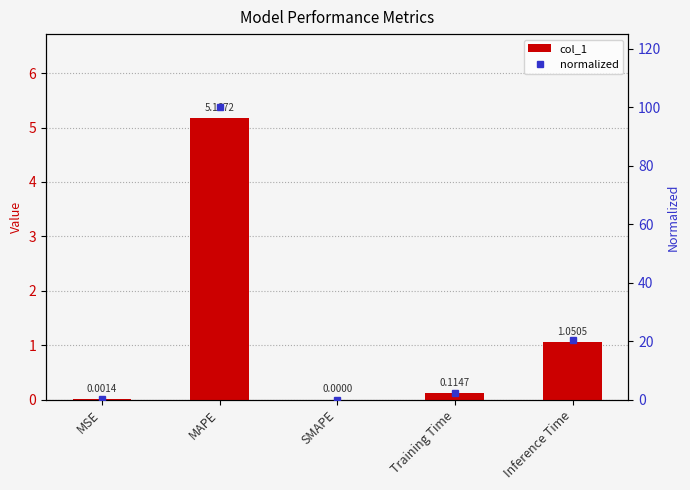

The value of normalized at MSE is 0.0. True or false?

True